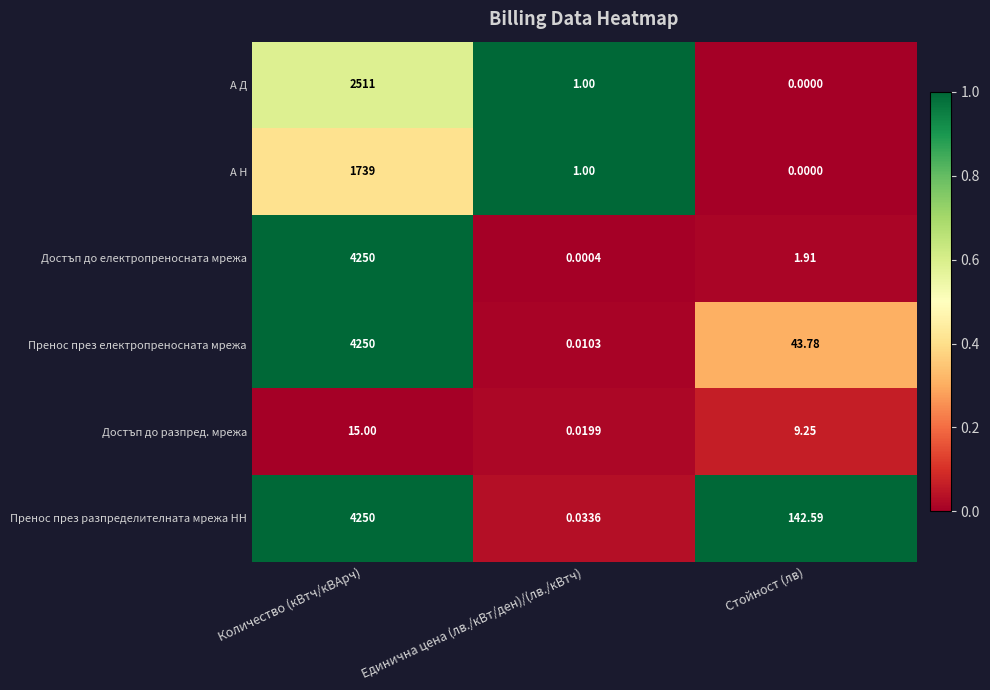

At which label does Пренос през електропреносната мрежа reach its minimum?

Единична цена (лв./кВт/ден)/(лв./кВтч)